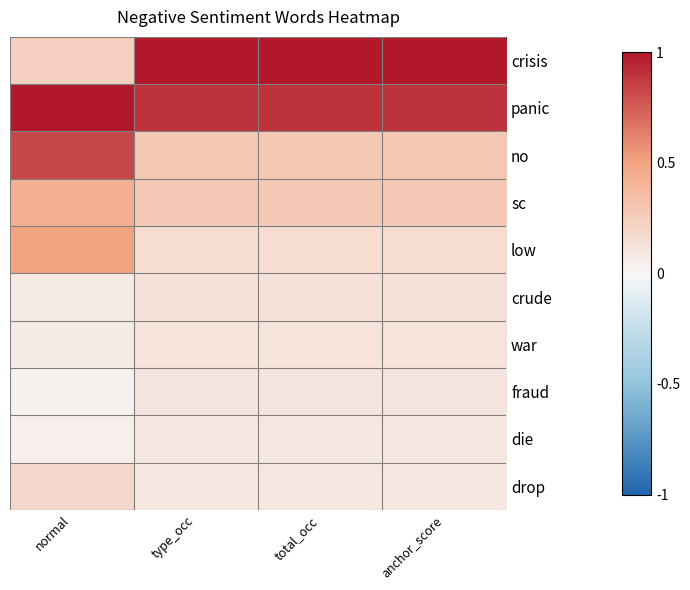

Between total_occ and type_occ, which is larger?

total_occ